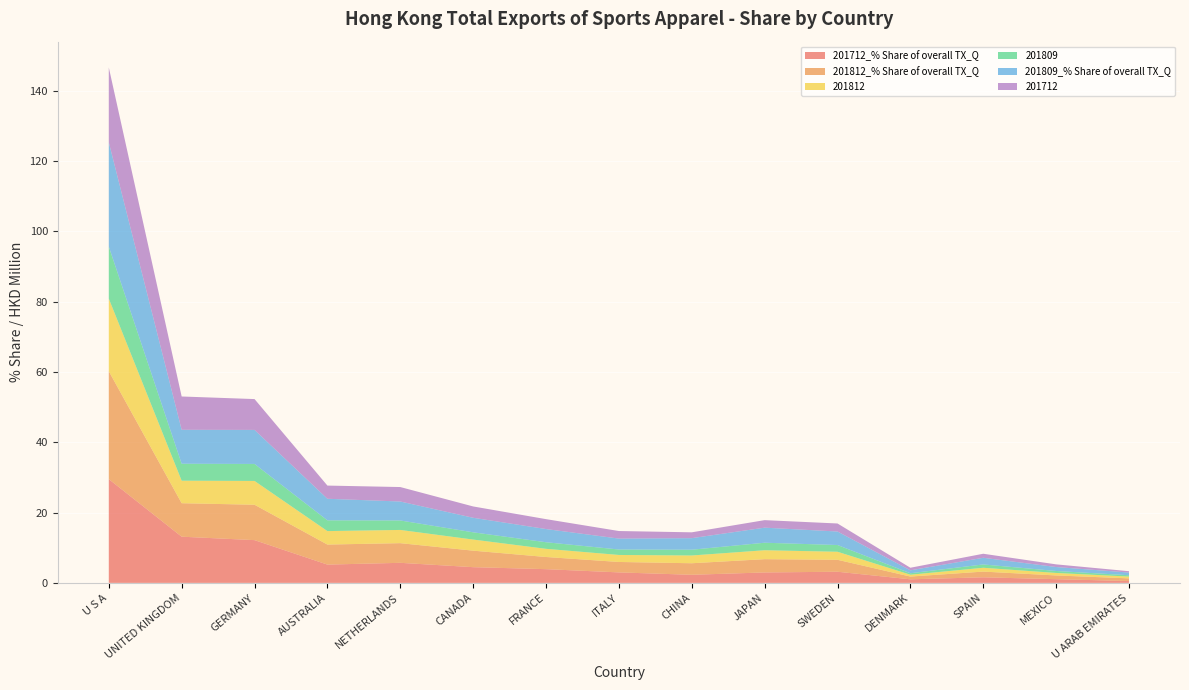

Reading left to right, list all the values displayed in this chart.

201712_% Share of overall TX_Q: U S A=29.5	UNITED KINGDOM=13.1	GERMANY=12.2	AUSTRALIA=5.2	NETHERLANDS=5.7	CANADA=4.5	FRANCE=3.9	ITALY=3.0	CHINA=2.3	JAPAN=3.0	SWEDEN=3.2	DENMARK=1.0	SPAIN=1.6	MEXICO=1.1	U ARAB EMIRATES=0.5
201812_% Share of overall TX_Q: U S A=30.7	UNITED KINGDOM=9.5	GERMANY=10.1	AUSTRALIA=5.7	NETHERLANDS=5.6	CANADA=4.7	FRANCE=3.5	ITALY=3.0	CHINA=3.3	JAPAN=3.8	SWEDEN=3.4	DENMARK=0.8	SPAIN=1.6	MEXICO=1.1	U ARAB EMIRATES=0.8
201812: U S A=20.7	UNITED KINGDOM=6.4	GERMANY=6.8	AUSTRALIA=3.8	NETHERLANDS=3.8	CANADA=3.2	FRANCE=2.3	ITALY=2.0	CHINA=2.2	JAPAN=2.5	SWEDEN=2.3	DENMARK=0.5	SPAIN=1.1	MEXICO=0.7	U ARAB EMIRATES=0.5
201809: U S A=14.8	UNITED KINGDOM=4.8	GERMANY=4.8	AUSTRALIA=3.1	NETHERLANDS=2.7	CANADA=2.1	FRANCE=1.9	ITALY=1.6	CHINA=1.6	JAPAN=2.1	SWEDEN=1.9	DENMARK=0.4	SPAIN=0.9	MEXICO=0.6	U ARAB EMIRATES=0.4
201809_% Share of overall TX_Q: U S A=29.7	UNITED KINGDOM=9.7	GERMANY=9.7	AUSTRALIA=6.1	NETHERLANDS=5.4	CANADA=4.1	FRANCE=3.8	ITALY=3.1	CHINA=3.3	JAPAN=4.3	SWEDEN=3.8	DENMARK=0.8	SPAIN=1.9	MEXICO=1.1	U ARAB EMIRATES=0.8
201712: U S A=21.3	UNITED KINGDOM=9.5	GERMANY=8.8	AUSTRALIA=3.8	NETHERLANDS=4.1	CANADA=3.2	FRANCE=2.8	ITALY=2.2	CHINA=1.7	JAPAN=2.1	SWEDEN=2.3	DENMARK=0.7	SPAIN=1.1	MEXICO=0.8	U ARAB EMIRATES=0.4